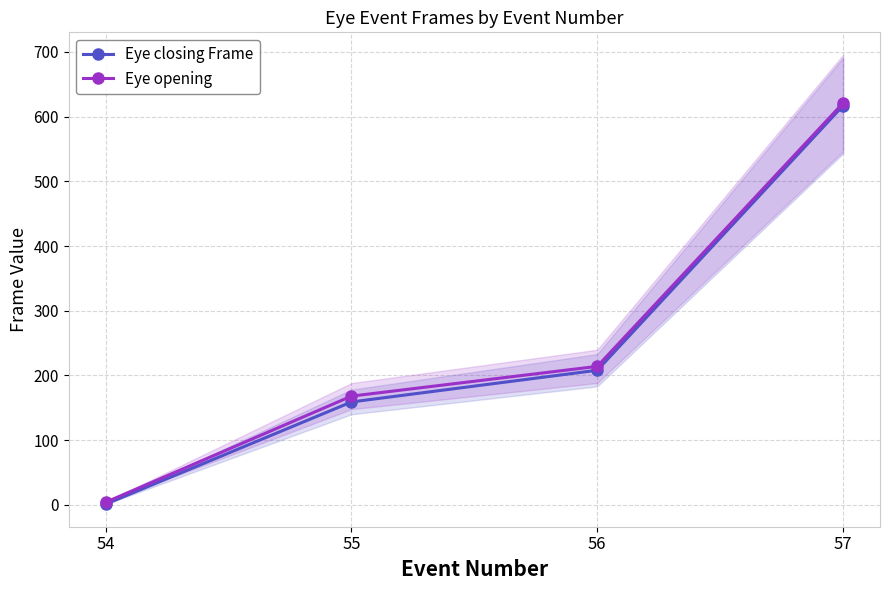

The Eye opening series shows 81 at 55. True or false?

False